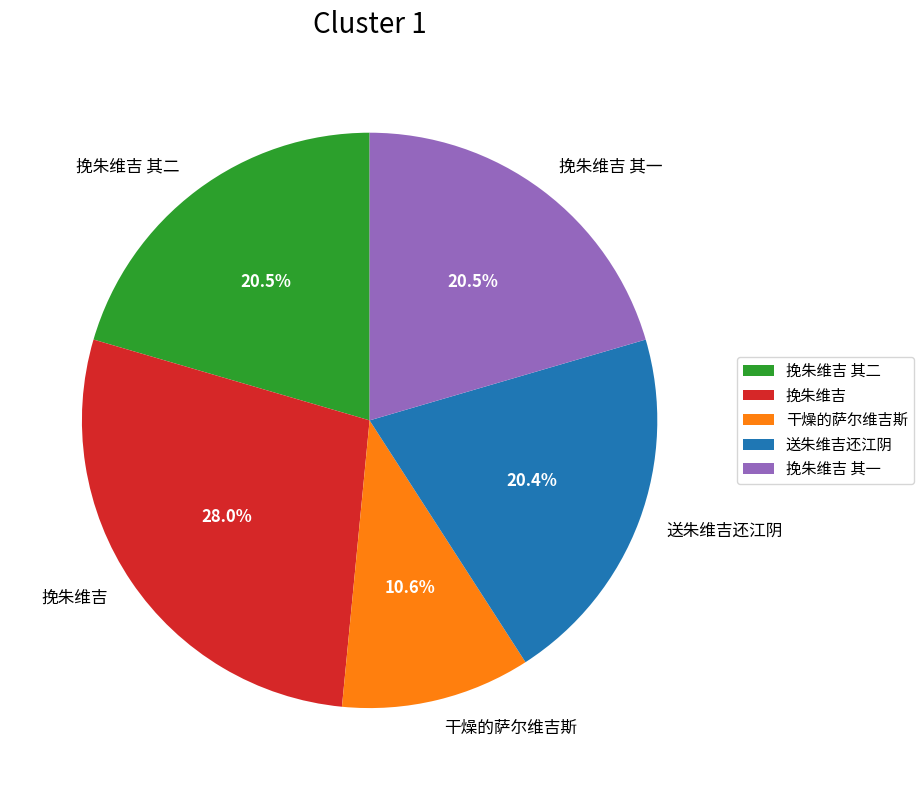

What percentage is the 挽朱维吉 其一 slice, to the nearest percent?

20%